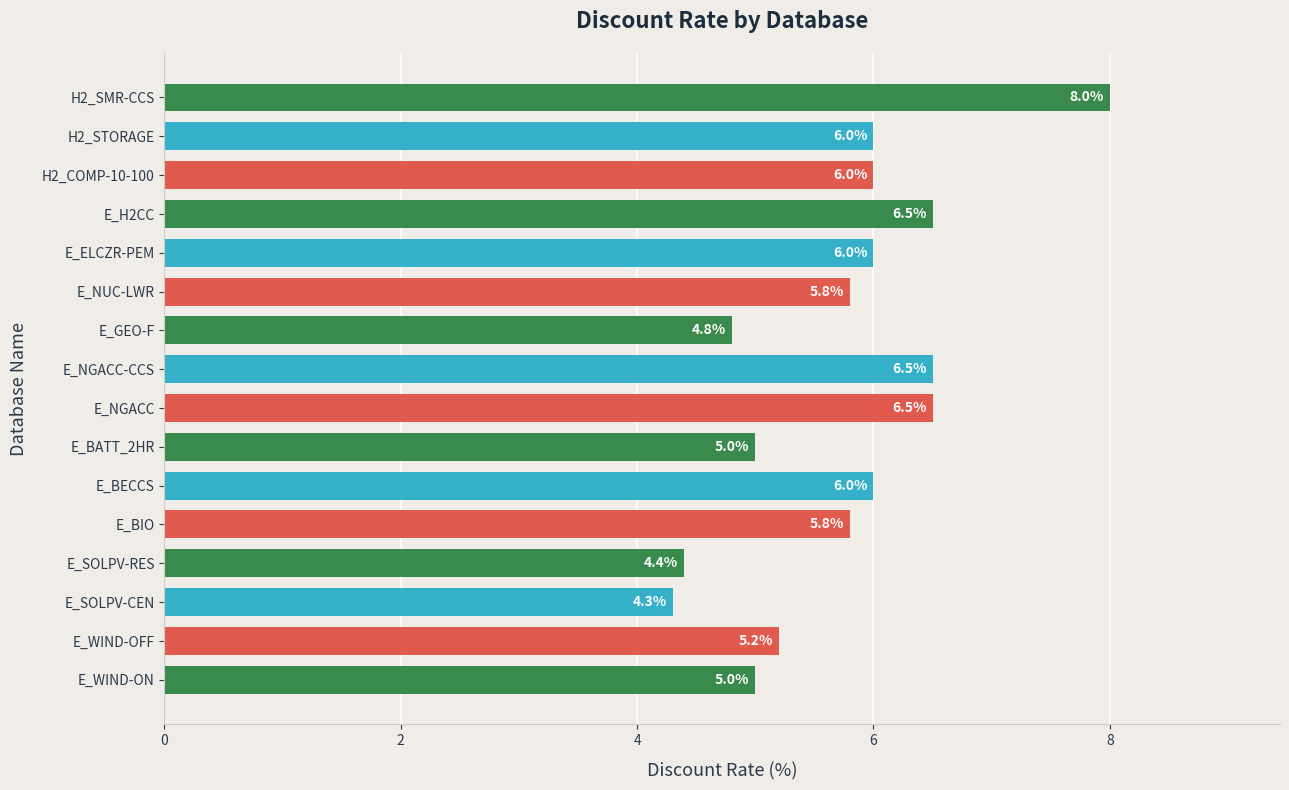

What is the difference between the maximum and minimum values?

3.7